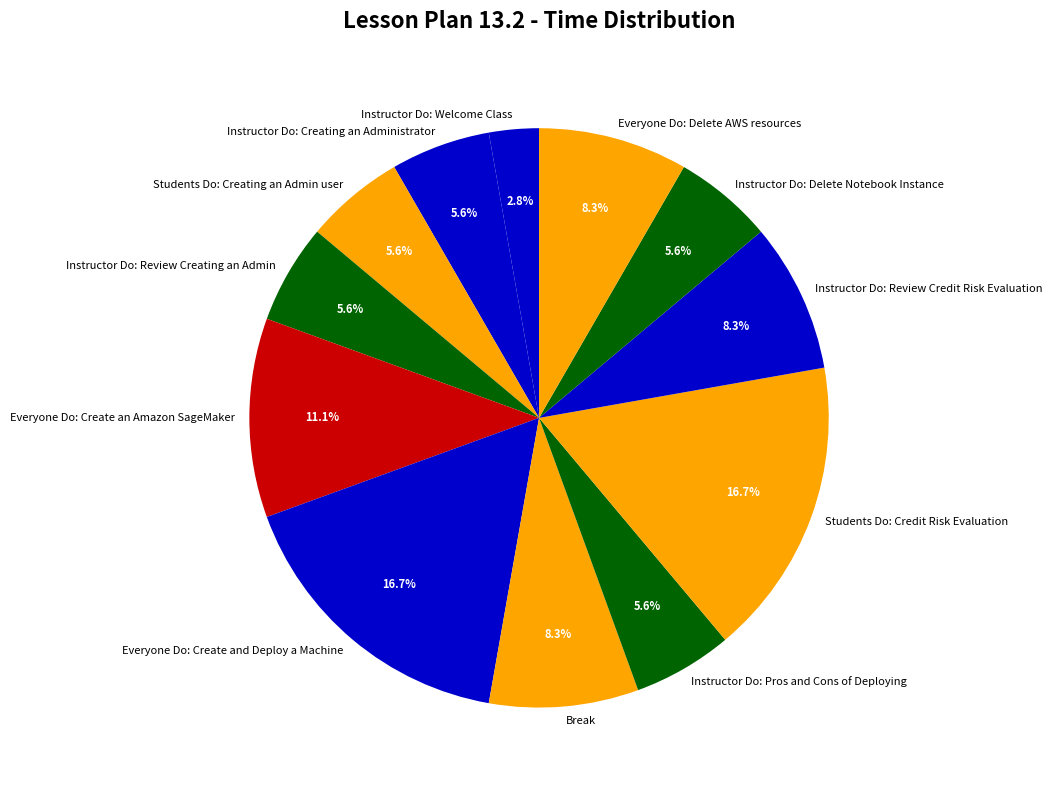

What percentage is the Instructor Do: Delete Notebook Instance slice, to the nearest percent?

6%